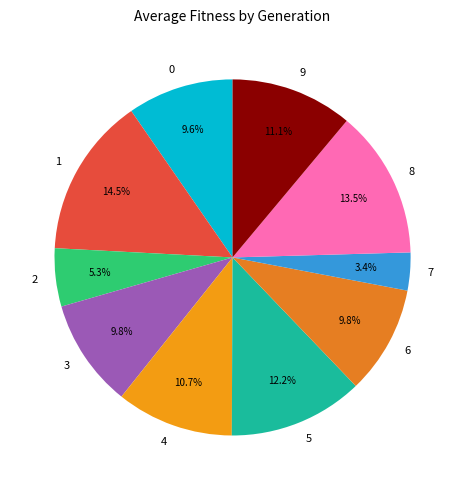

Count the number of slices in the pie.

10